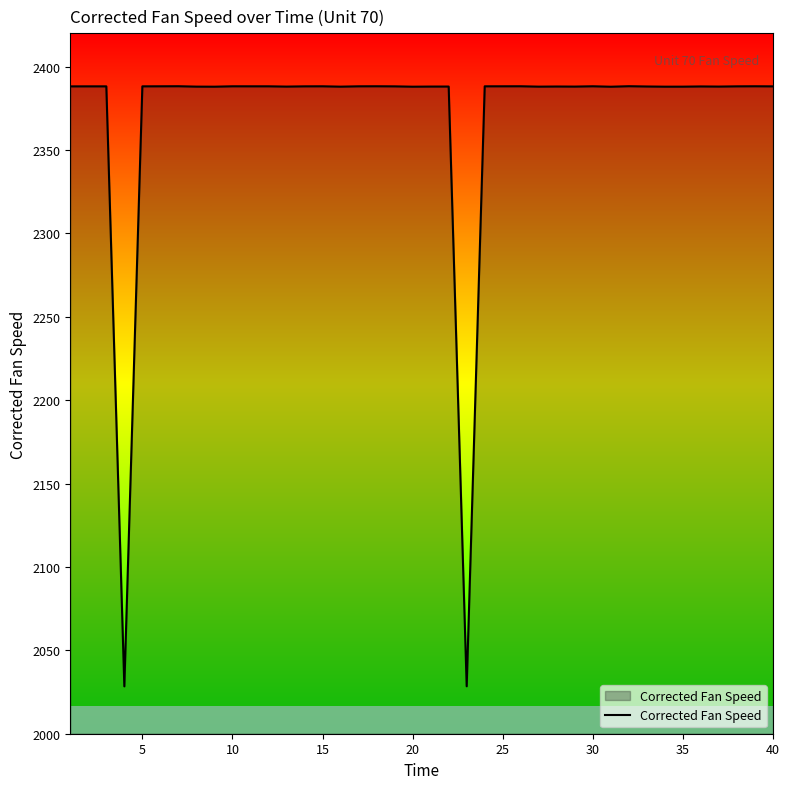

What is the difference between the maximum and minimum values?

359.9